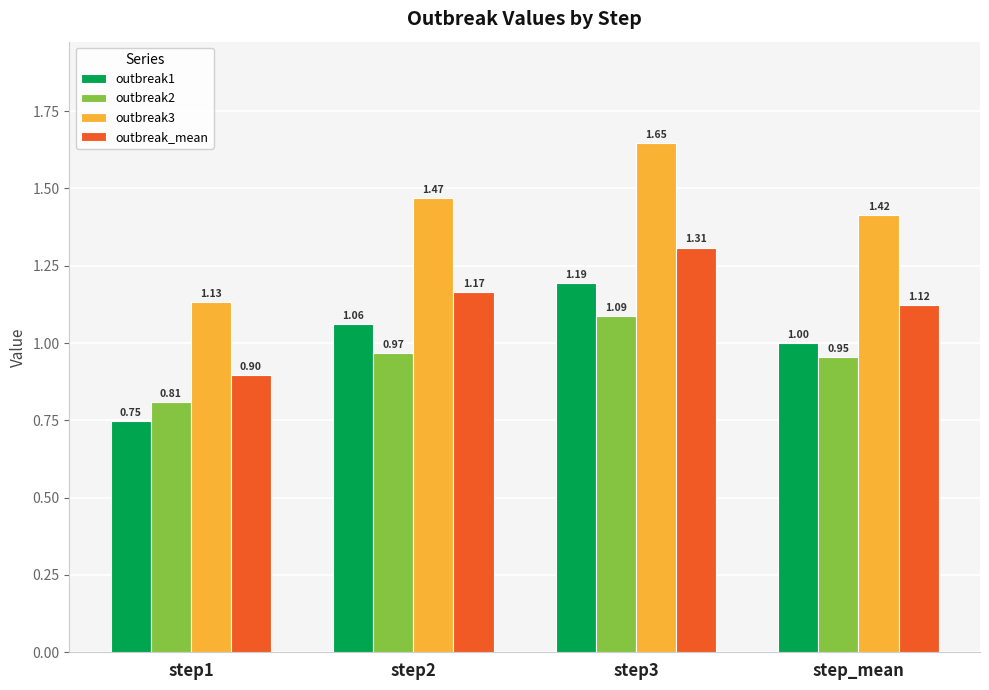

Rank the categories by outbreak2 value from highest to lowest.

step3, step2, step_mean, step1